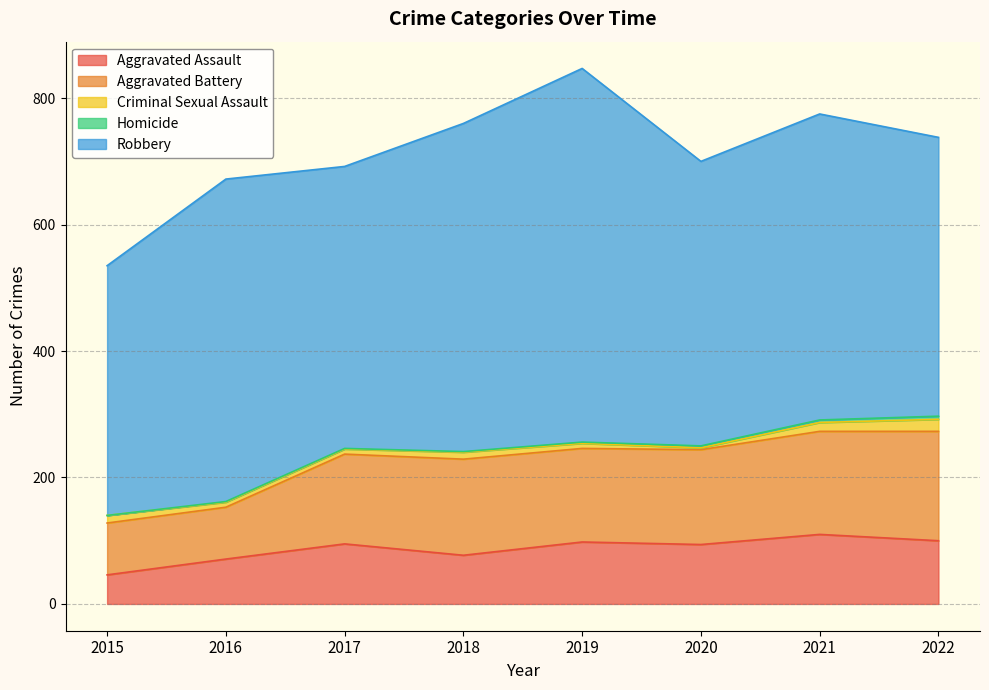

At how many categories does at least one series exceed 152?

8